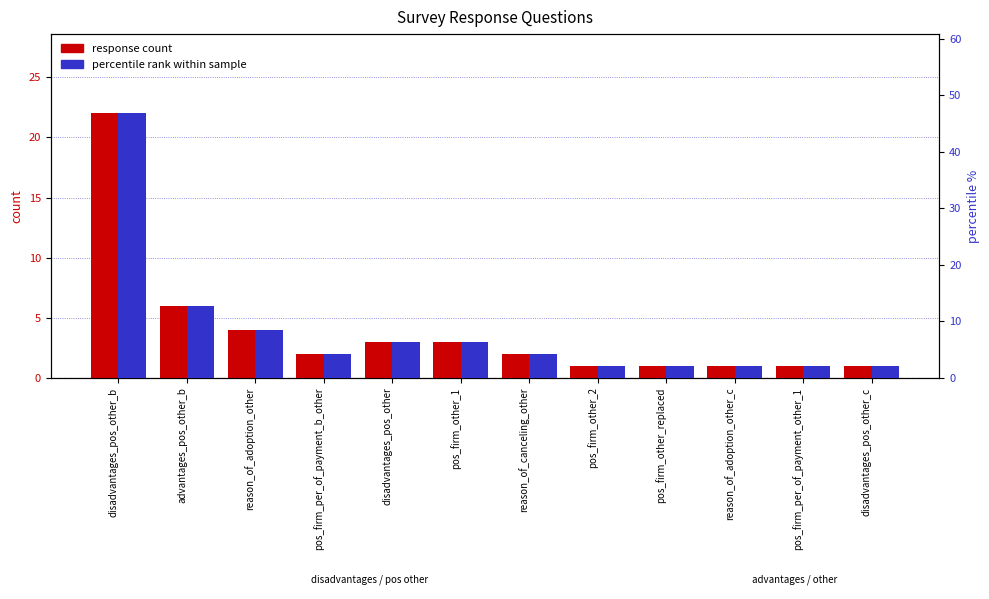

Are the bars grouped side by side (vs. stacked)?

Yes